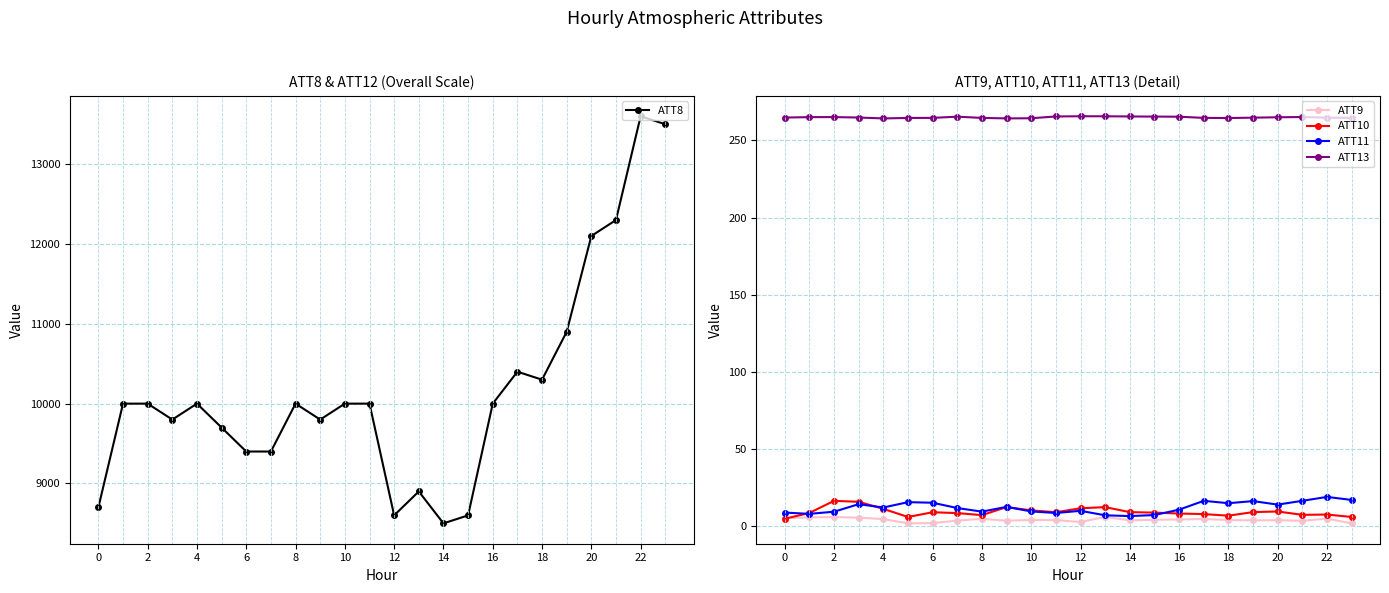

Reading left to right, transcribe all the data shown in this chart.

ATT8: 8700.0	10000.0	10000.0	9800.0	10000.0	9700.0	9400.0	9400.0	10000.0	9800.0	10000.0	10000.0	8600.0	8900.0	8500.0	8600.0	10000.0	10400.0	10300.0	10900.0	12100.0	12300.0	13600.0	13500.0
ATT9: 5.4	5.9	6.1	5.7	4.8	2.0	2.2	3.8	4.9	3.7	4.2	4.1	2.9	6.2	4.0	4.3	4.5	4.8	4.2	3.9	4.1	3.7	5.1	2.0
ATT10: 5.0	8.8	16.6	16.0	11.4	6.2	9.2	8.7	7.3	12.6	10.4	9.2	11.8	12.5	9.3	9.0	8.4	8.0	7.0	9.3	9.7	7.5	7.7	6.1
ATT11: 9.0	8.2	9.6	14.4	12.3	15.8	15.4	11.9	9.6	12.7	9.7	8.7	10.1	7.2	6.7	7.4	10.9	16.6	15.1	16.4	14.2	16.6	19.1	17.2
ATT13: 264.8	265.1	265.1	264.8	264.2	264.5	264.6	265.4	264.6	264.3	264.4	265.5	265.6	265.6	265.5	265.4	265.4	264.6	264.5	264.7	265.0	265.1	264.7	264.6